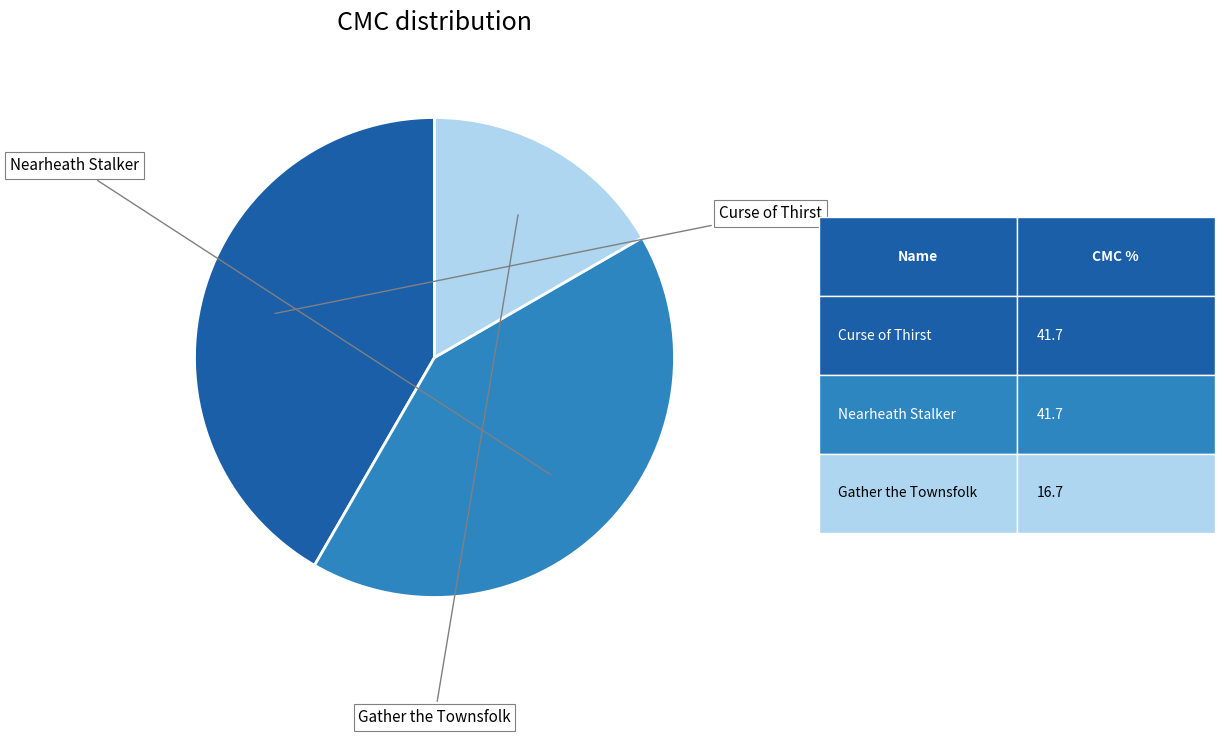

Is there any slice that represents more than half of the pie?

No